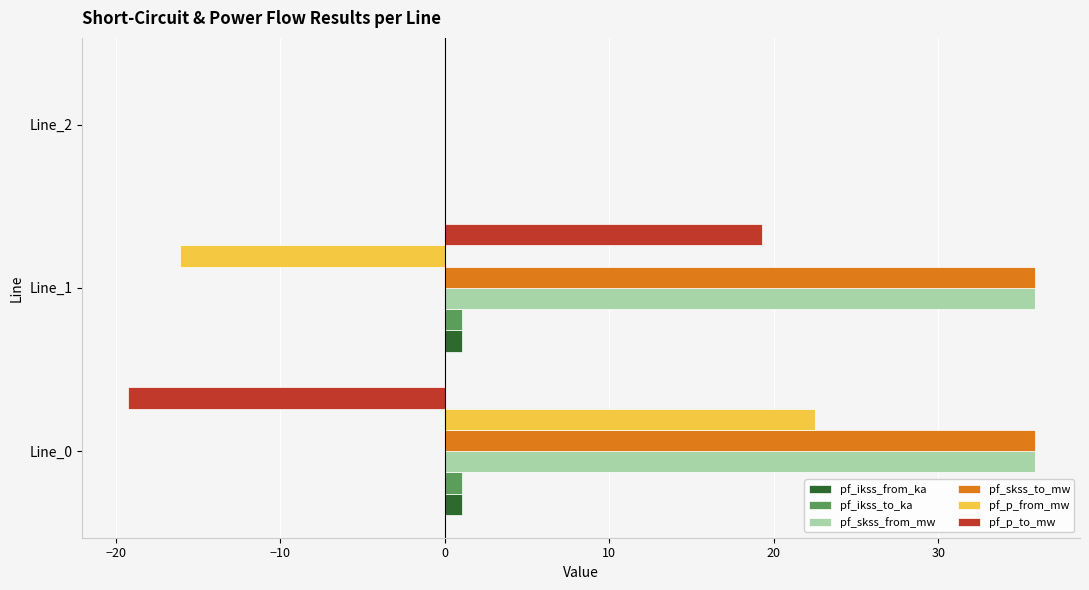

At which label is pf_skss_to_mw closest to 17?

Line_2